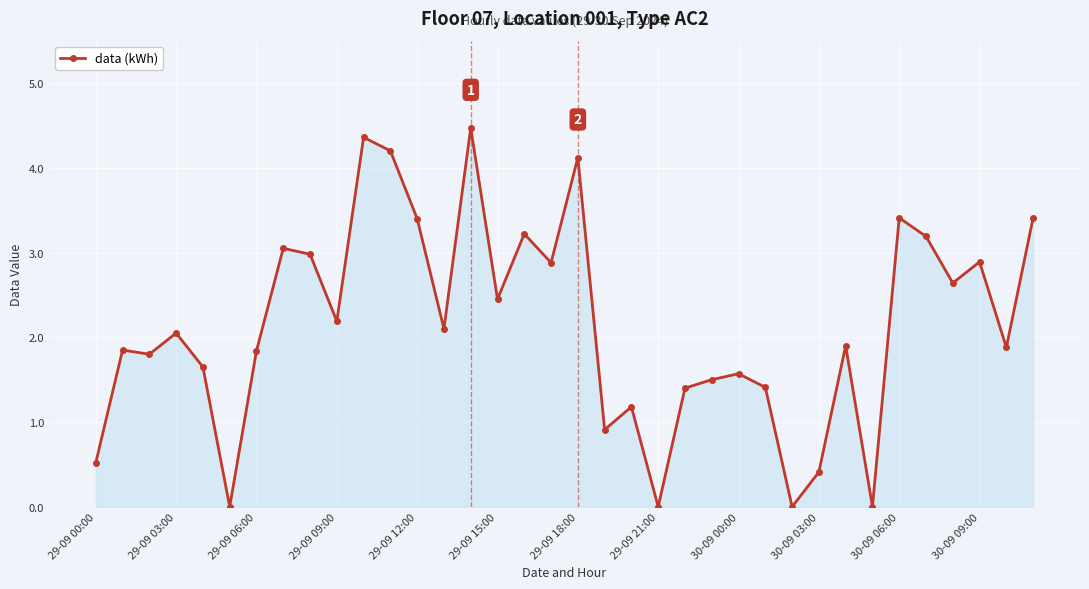

What is the maximum value shown in the chart?

4.5